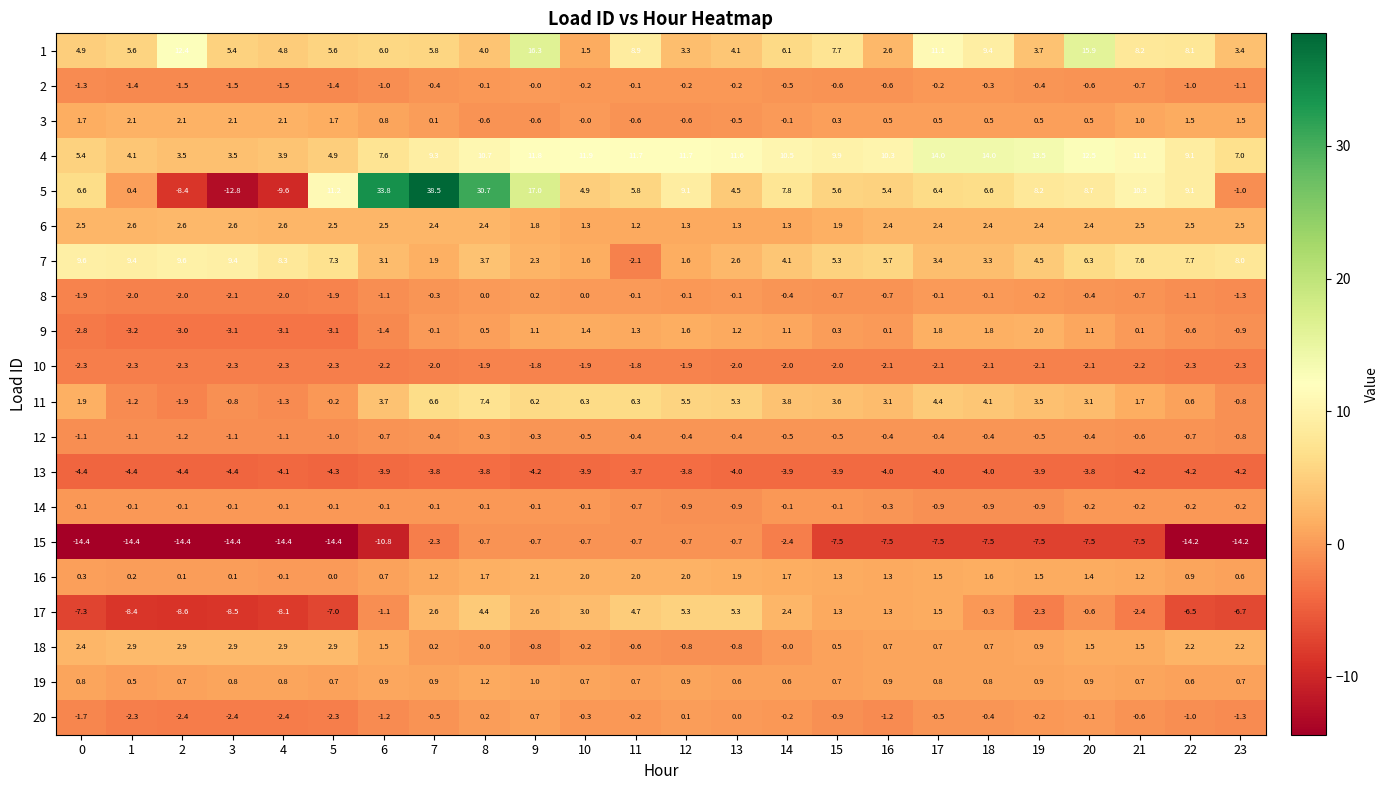

Which label corresponds to the largest value in the chart?

7